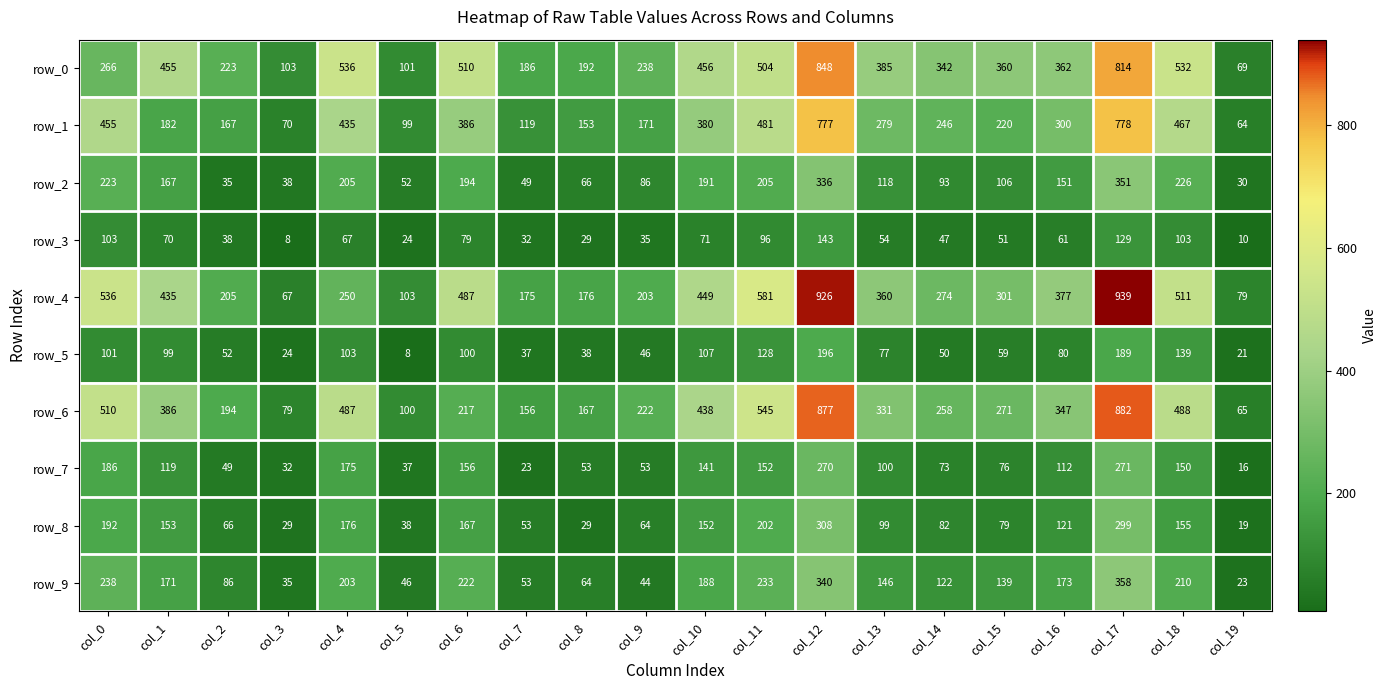

What is the highest value of the row_9 series?

358